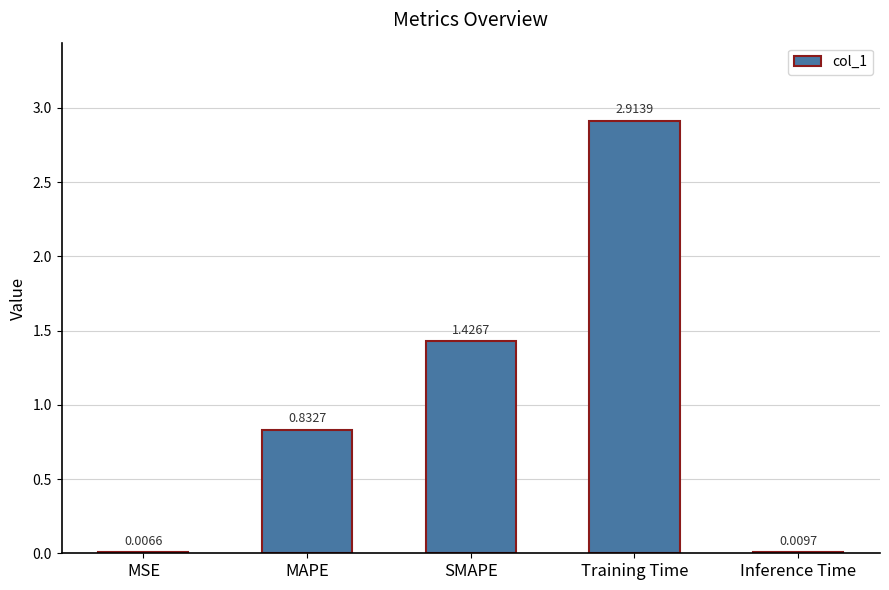

How many series are shown in this chart?

1